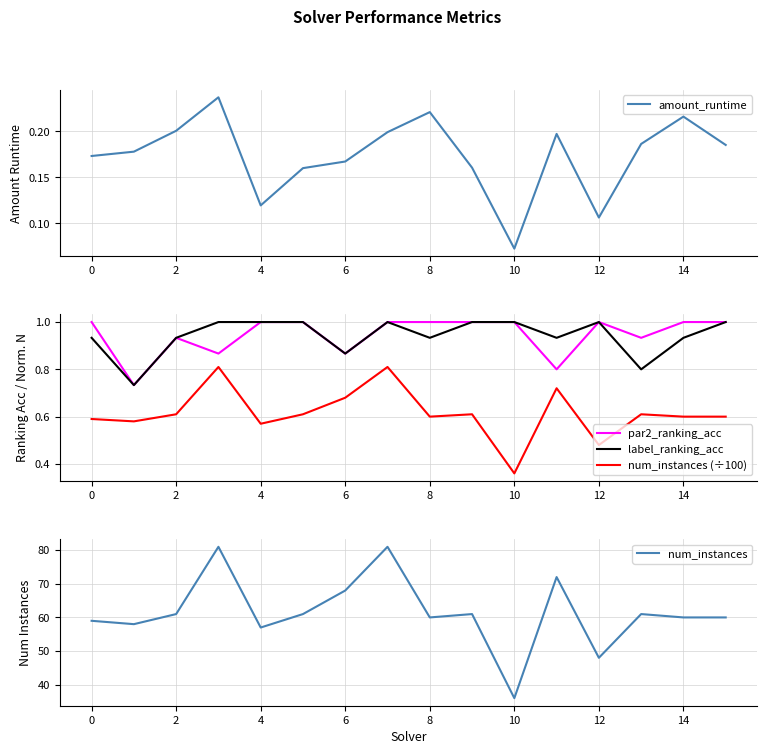

What is the difference between the maximum and minimum values in the label_ranking_acc series?

0.3